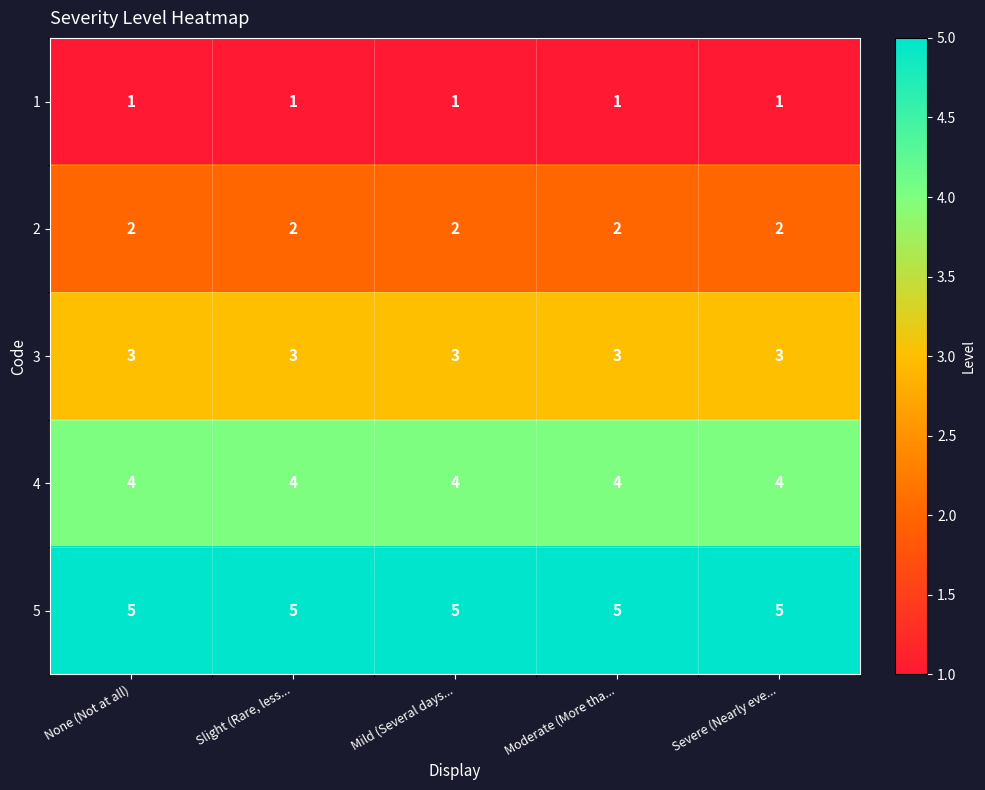

How many distinct data groups are displayed?

5